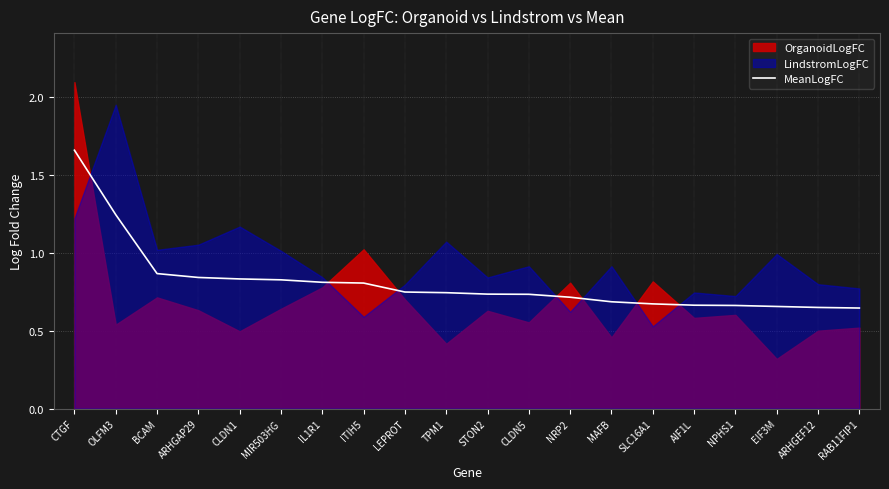

True or false: MeanLogFC has a value of 0.5 at TPM1.

False